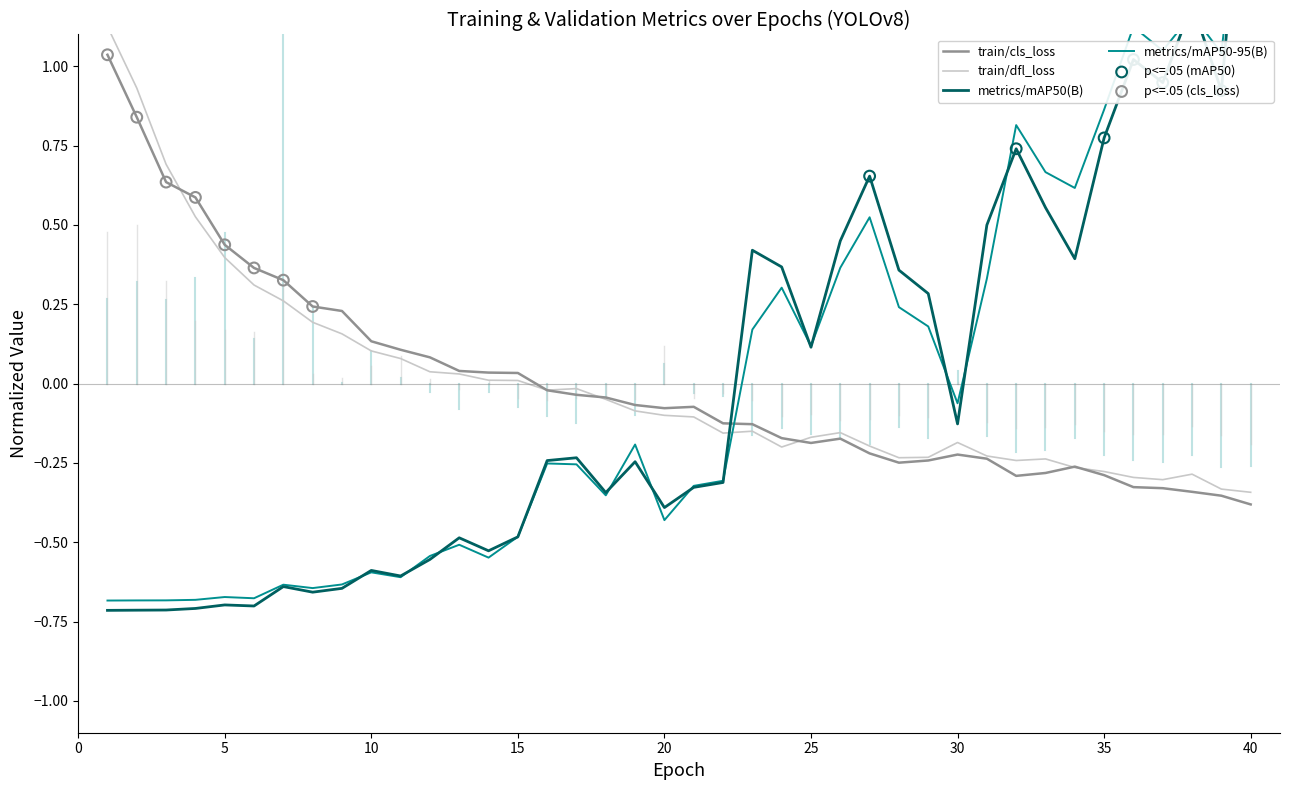

Which series reaches the maximum Y coordinate?

metrics/mAP50(B)